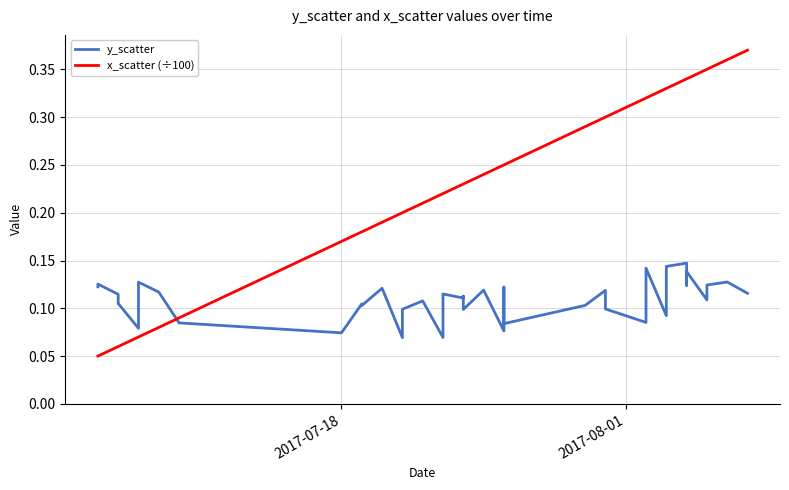

Rank the series by their maximum value, from highest to lowest.

x_scatter (÷100), y_scatter